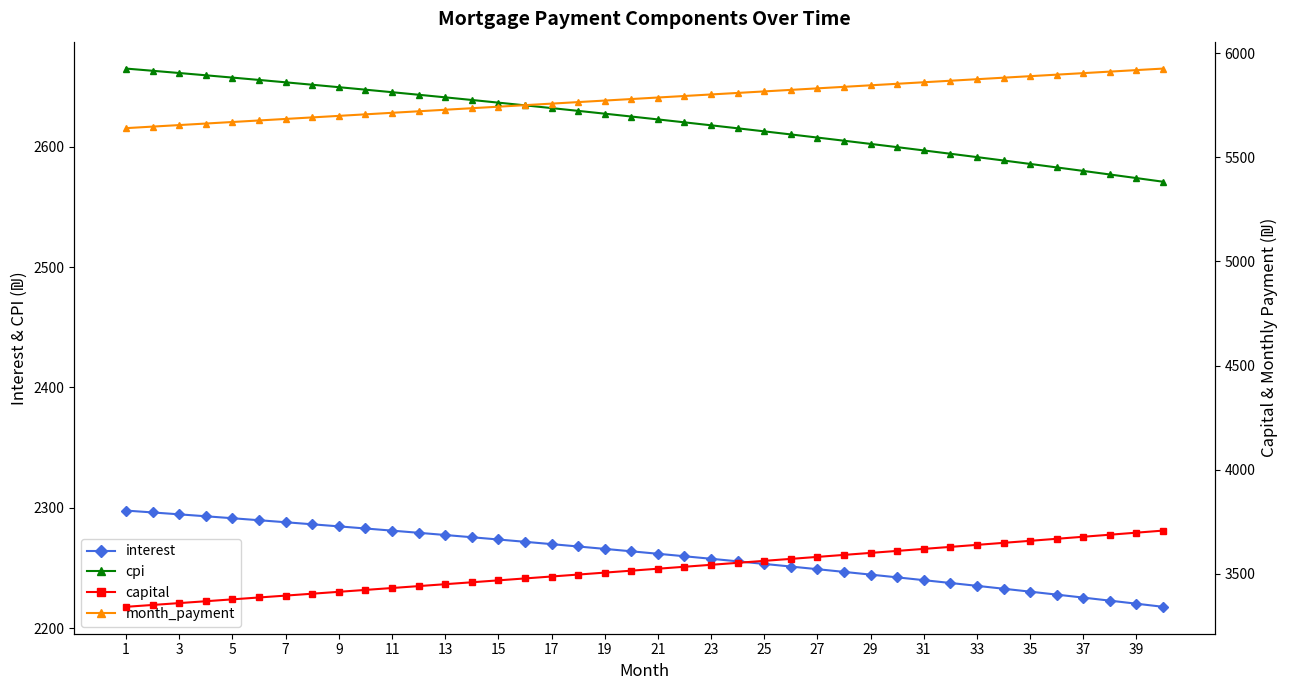

True or false: month_payment and interest cross at least once.

False